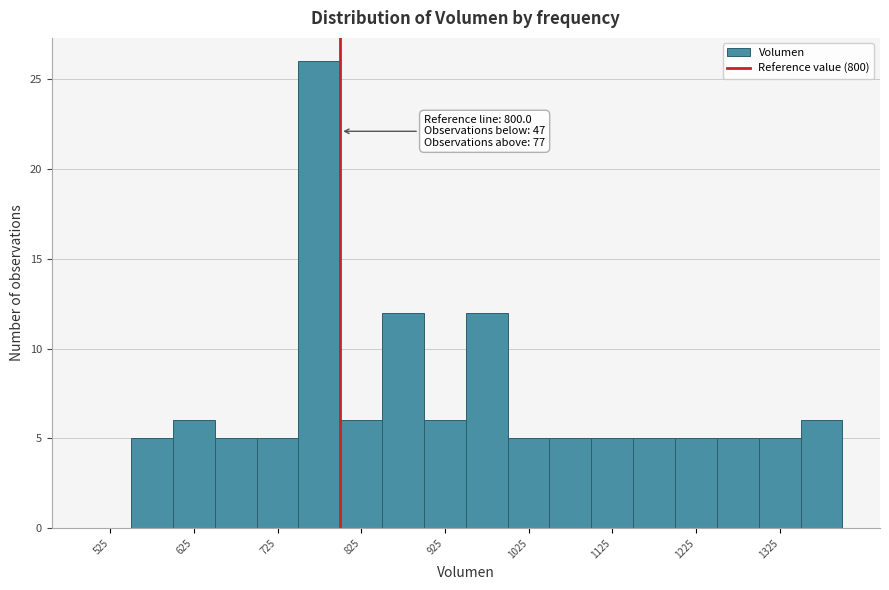

Over which range of the x-axis is the bar tallest?

750 to 800